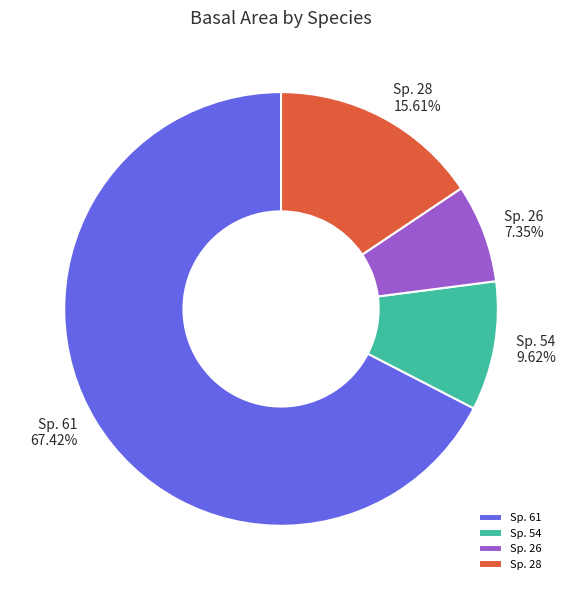

What is the majority slice?

Sp. 61